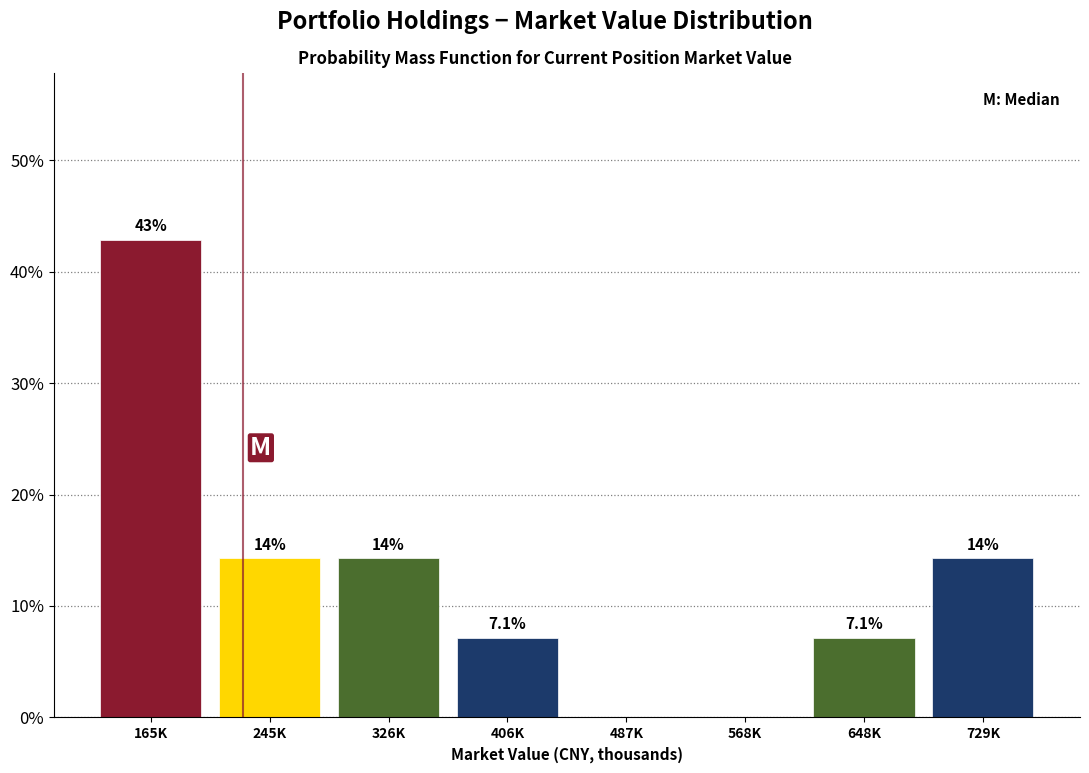

Are the bars horizontal?

No